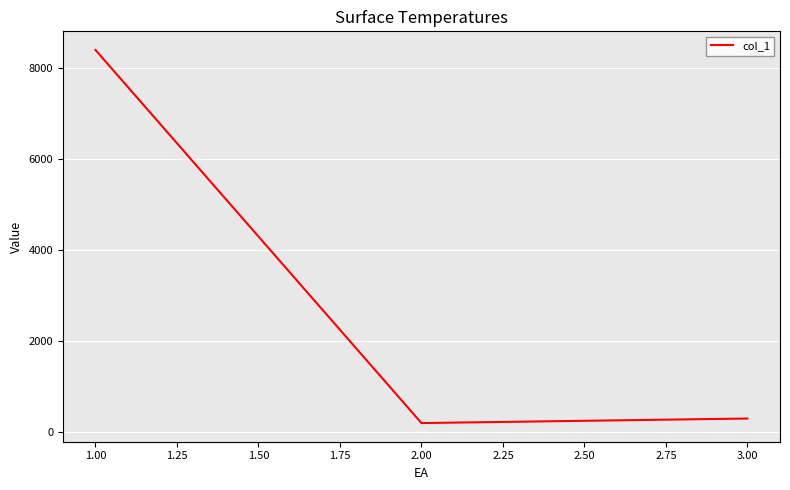

List the labels in order of value, largest first.

1.00, 3.00, 2.00